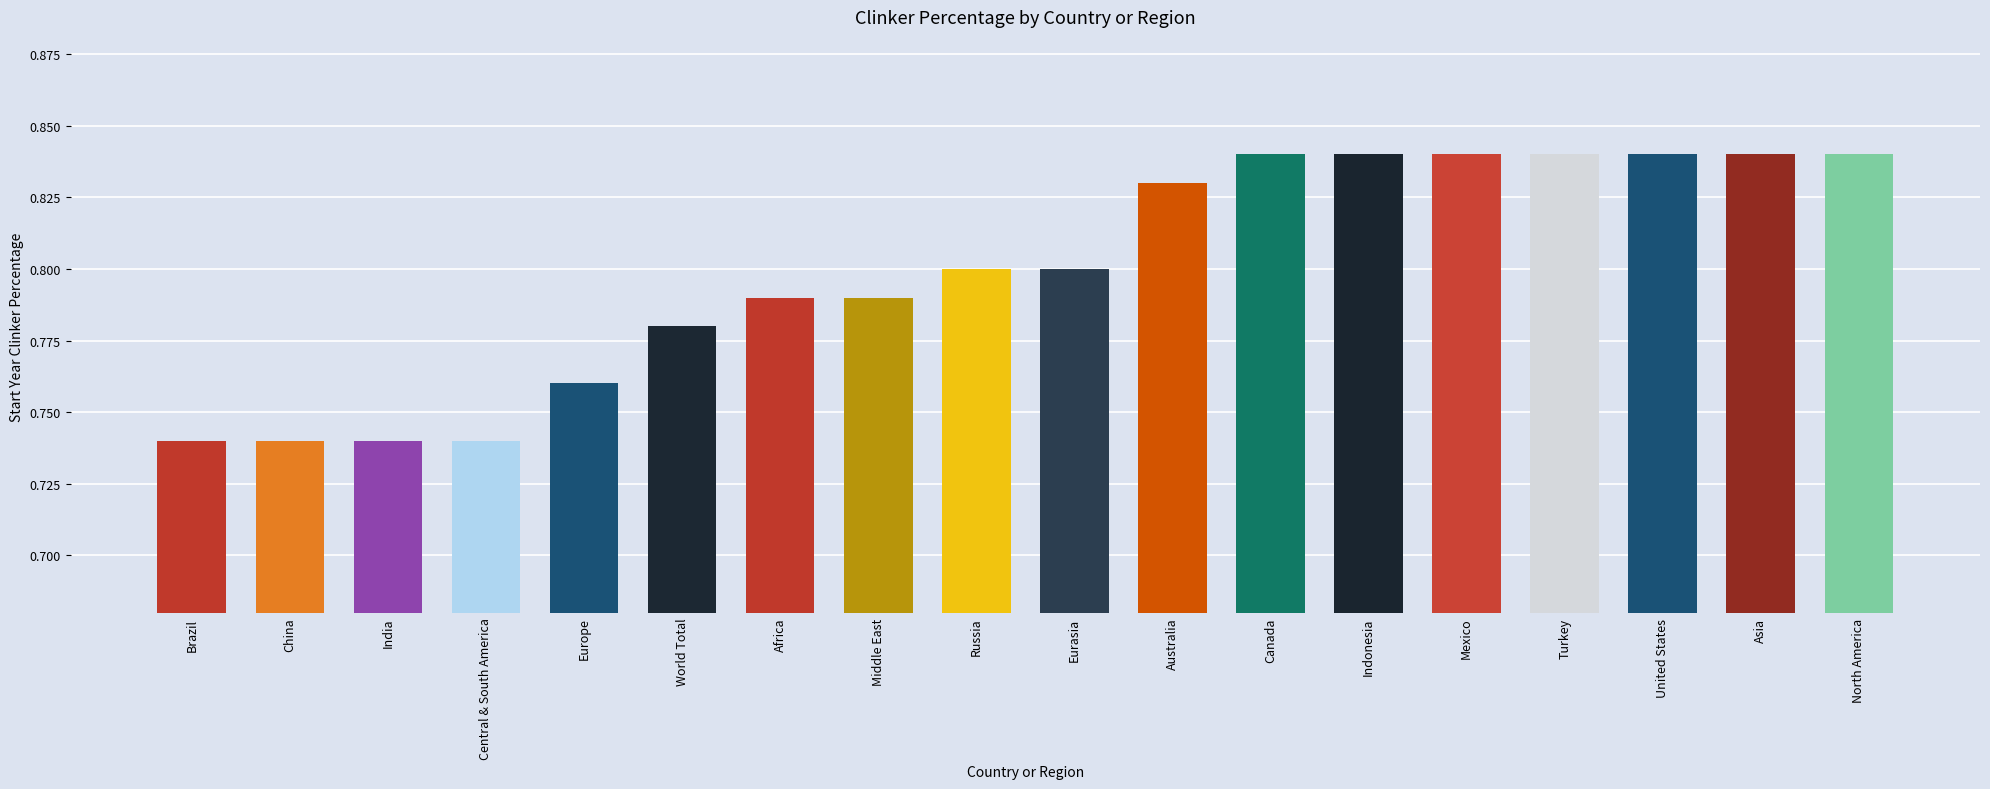

What is the label of the 2nd bar from the left?

China